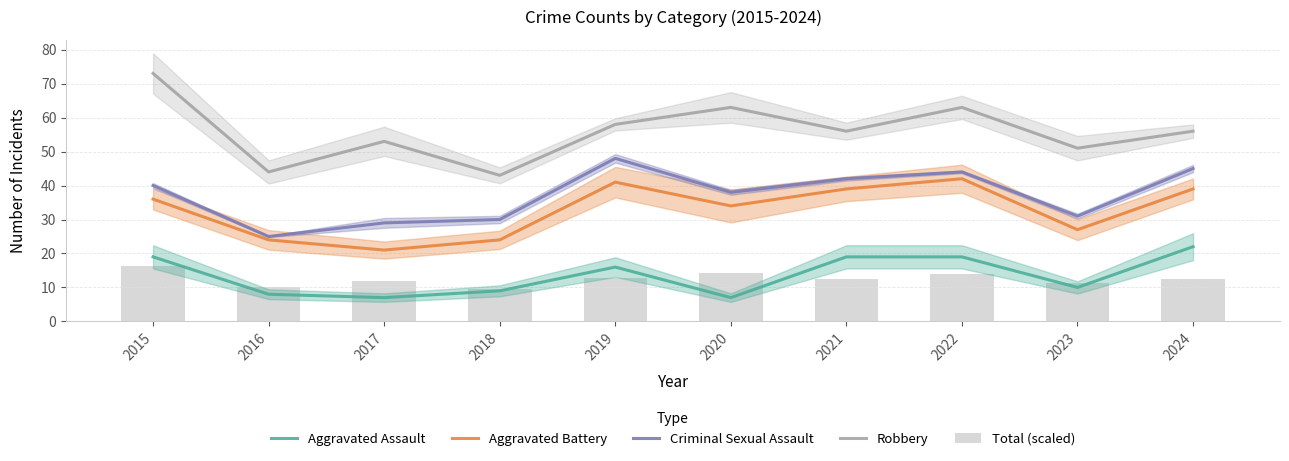

Reading right to left, list all the values displayed in this chart.

Aggravated Assault: 2024=22.0	2023=10.0	2022=19.0	2021=19.0	2020=7.0	2019=16.0	2018=9.0	2017=7.0	2016=8.0	2015=19.0
Aggravated Battery: 2024=39.0	2023=27.0	2022=42.0	2021=39.0	2020=34.0	2019=41.0	2018=24.0	2017=21.0	2016=24.0	2015=36.0
Criminal Sexual Assault: 2024=45.0	2023=31.0	2022=44.0	2021=42.0	2020=38.0	2019=48.0	2018=30.0	2017=29.0	2016=25.0	2015=40.0
Robbery: 2024=56.0	2023=51.0	2022=63.0	2021=56.0	2020=63.0	2019=58.0	2018=43.0	2017=53.0	2016=44.0	2015=73.0
Total (scaled): 2024=12.5	2023=11.2	2022=13.9	2021=12.5	2020=14.3	2019=12.8	2018=9.5	2017=11.9	2016=10.1	2015=16.3